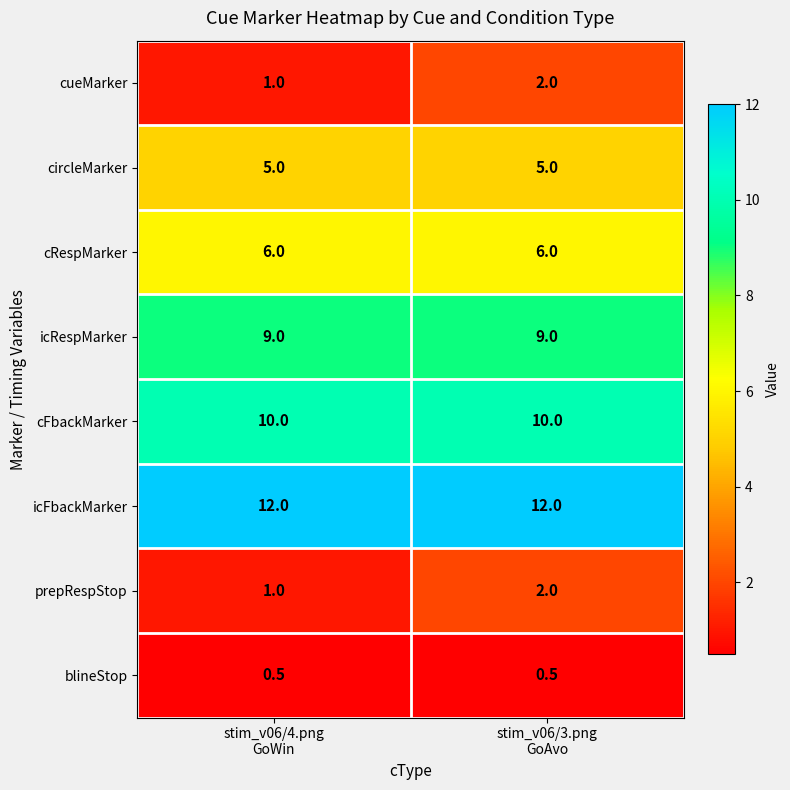

What is the total value across all series at stim_v06/3.png
GoAvo?

46.5